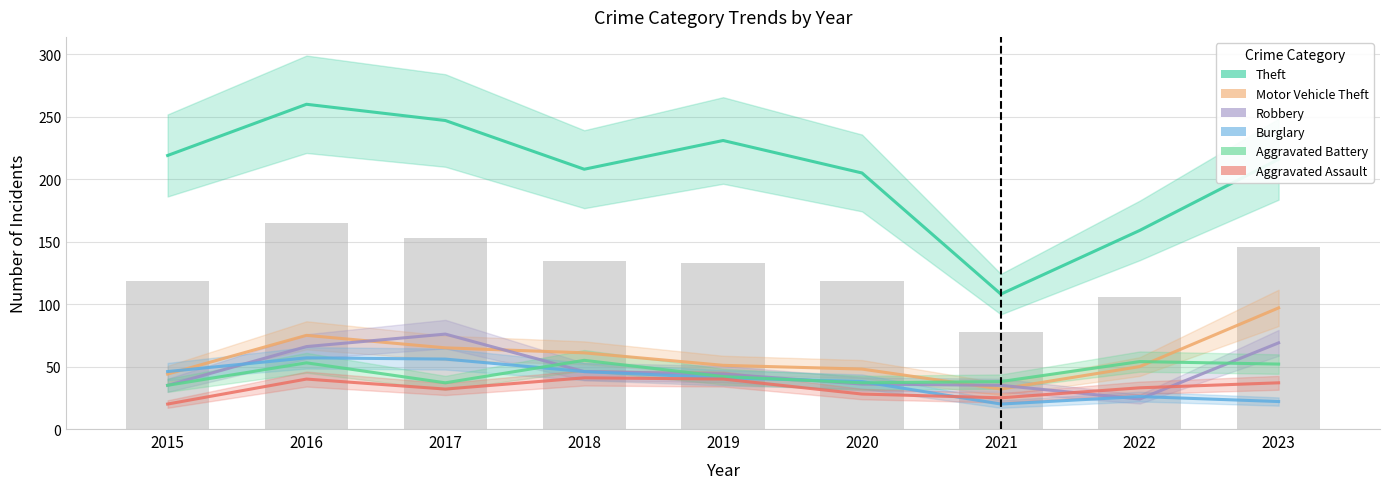

How many categories are shown in the chart?

9